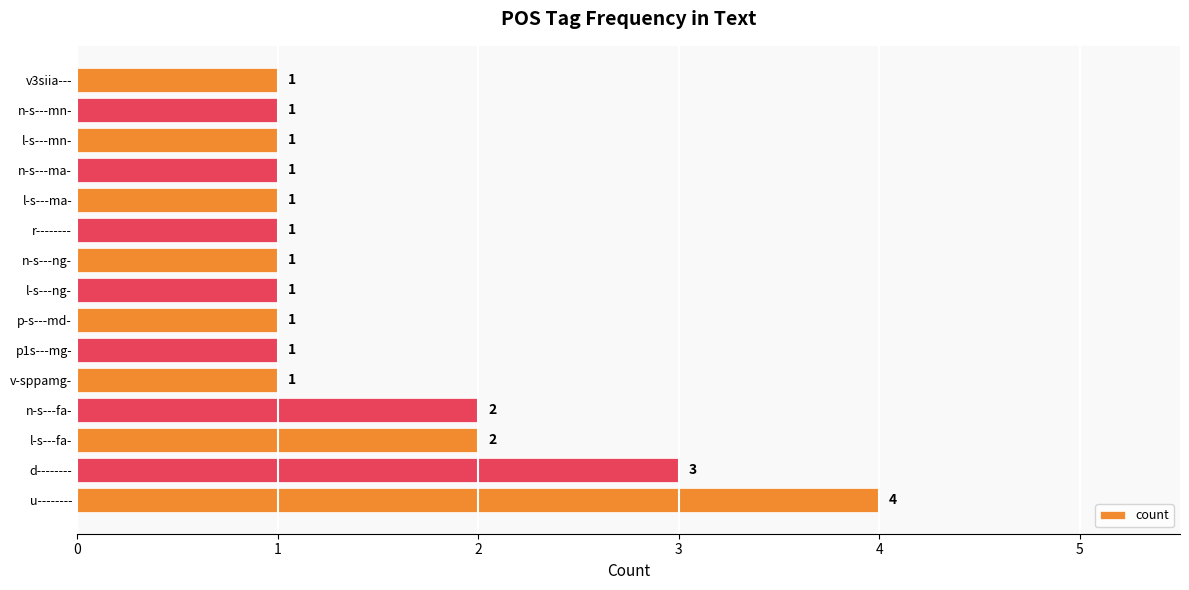

What is the sum of all values?

22